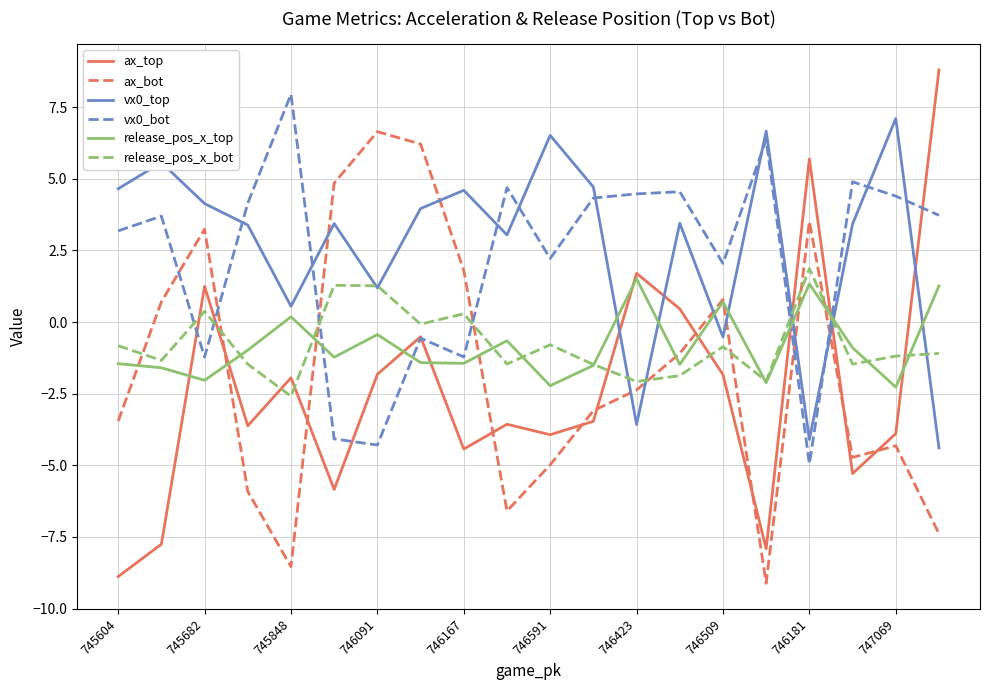

What is the minimum value for release_pos_x_top?

-2.3